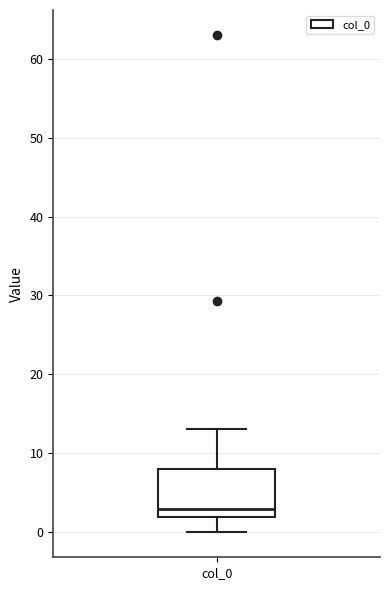

Transcribe this box plot: give where the median line is, the range the box spans, and where the two whiskers end, as read against the y-axis. The values are not printed on the chart, so give them approximately, as read against the axis.

median 3, box 2 to 8, whiskers 0 to 13